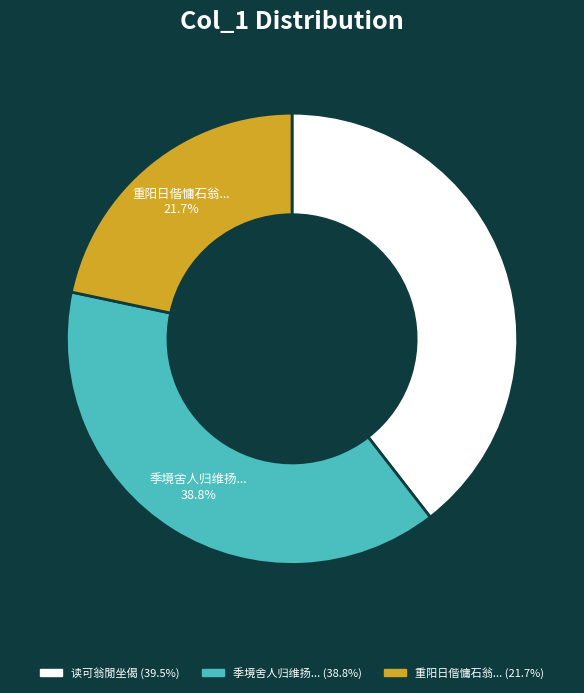

Does any single category account for the majority?

No